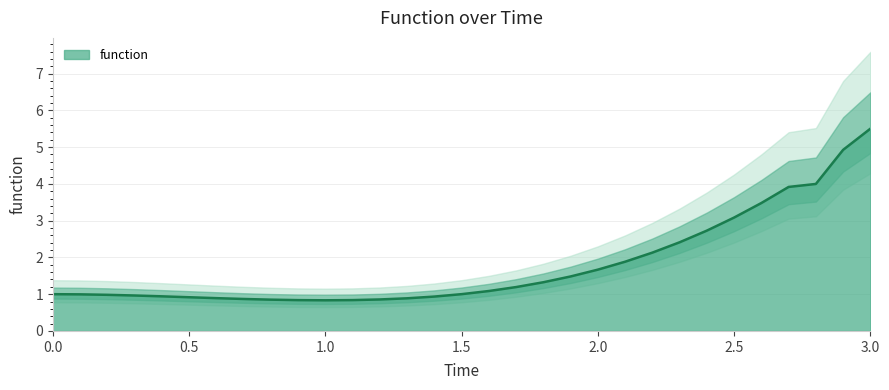

At which label is the value closest to 3?

2.5